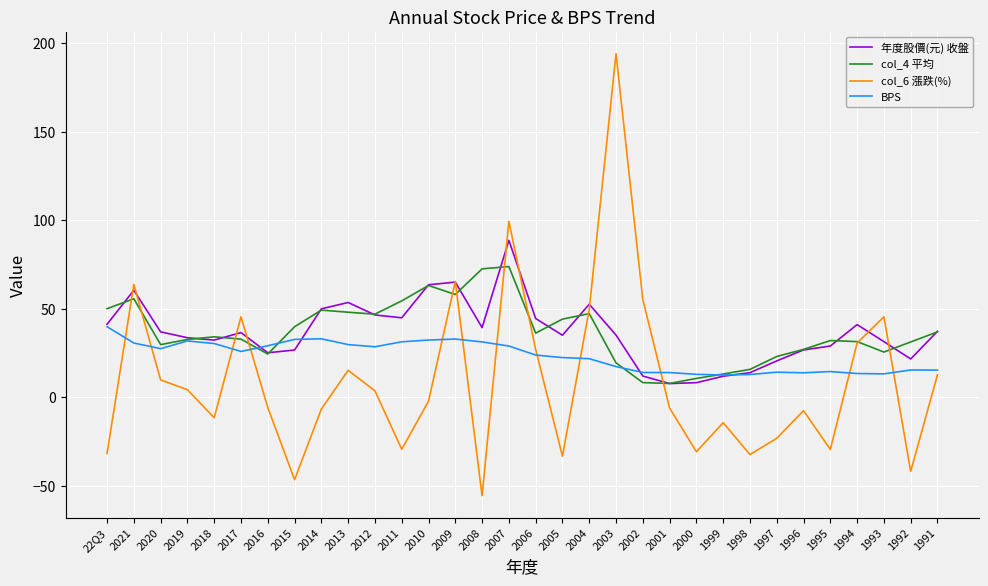

At which category does the chart reach its minimum across all series?

2008